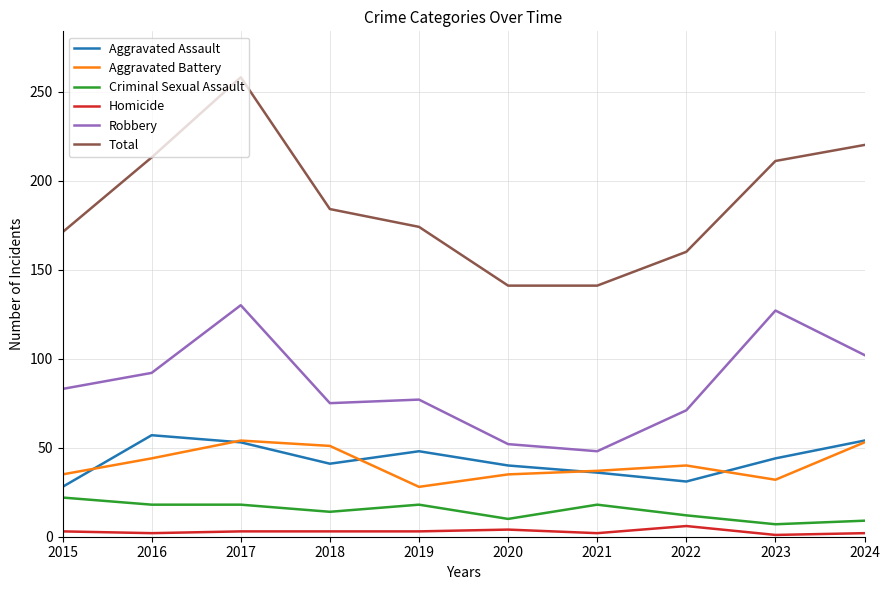

At which category is the sum across all series the highest?

2017